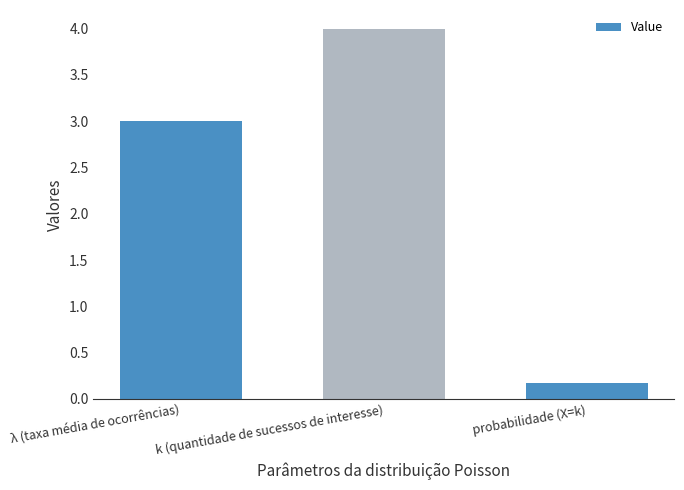

Which has a higher value, probabilidade (X=k) or λ (taxa média de ocorrências)?

λ (taxa média de ocorrências)